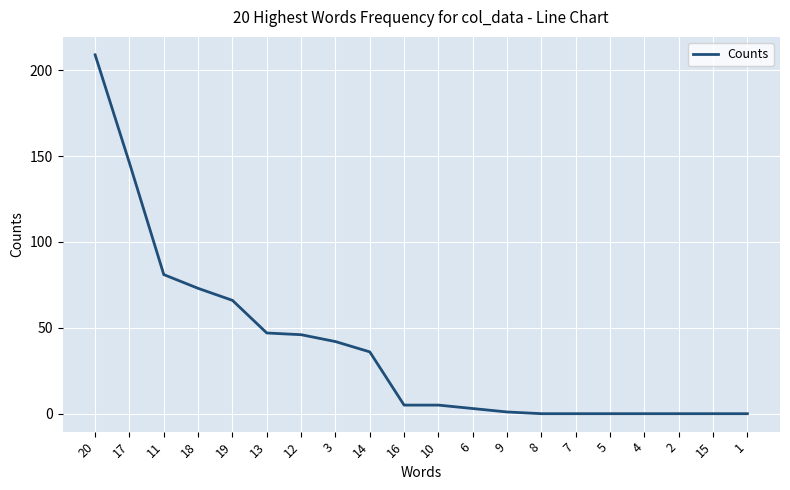

Reading right to left, what are all the values shown in this chart?

1=0	15=0	2=0	4=0	5=0	7=0	8=0	9=1	6=3	10=5	16=5	14=36	3=42	12=46	13=47	19=66	18=73	11=81	17=146	20=209